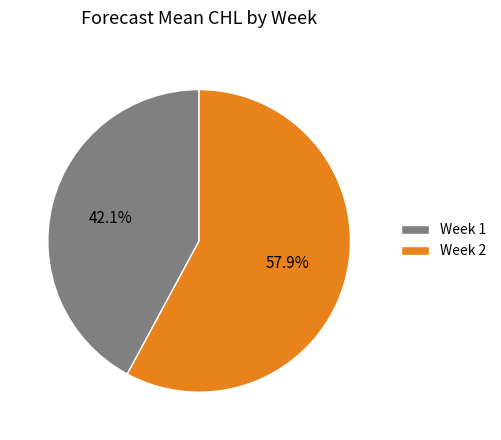

Which category accounts for the majority?

Week 2